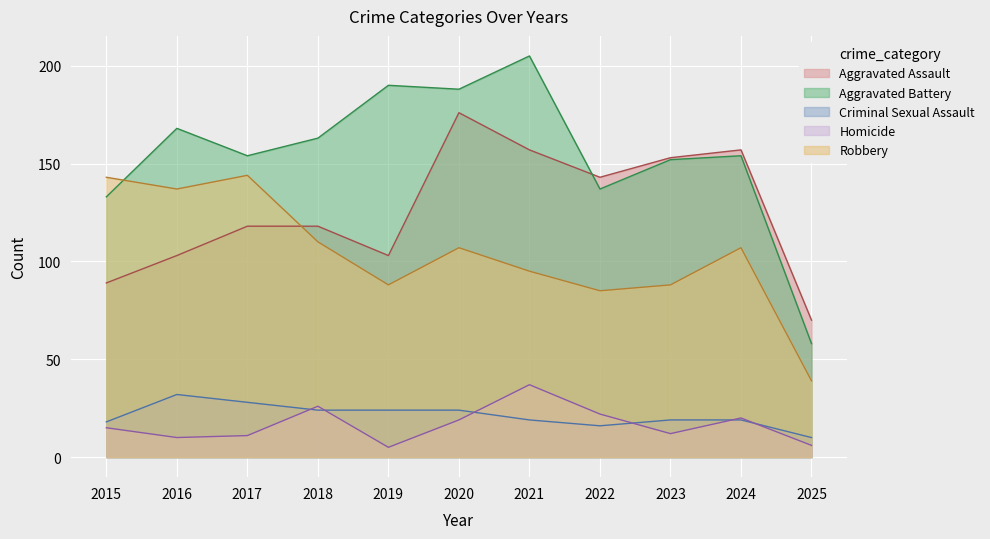

What are all the series names shown in the legend?

Aggravated Assault, Aggravated Battery, Criminal Sexual Assault, Homicide, Robbery